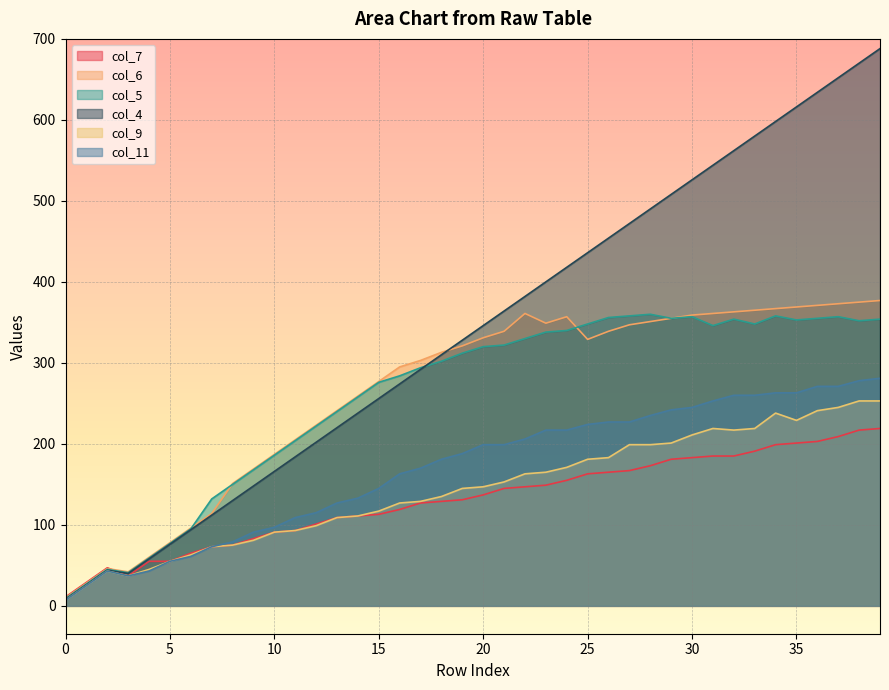

Which category has the highest value in the col_4 series?

39